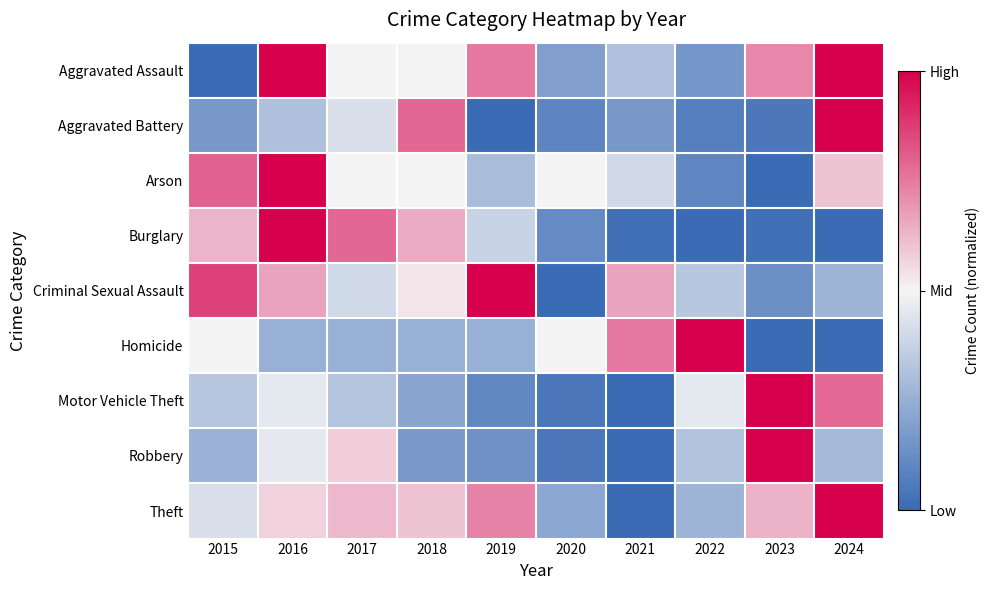

What is the difference between the highest and lowest values at 2024?

2.0